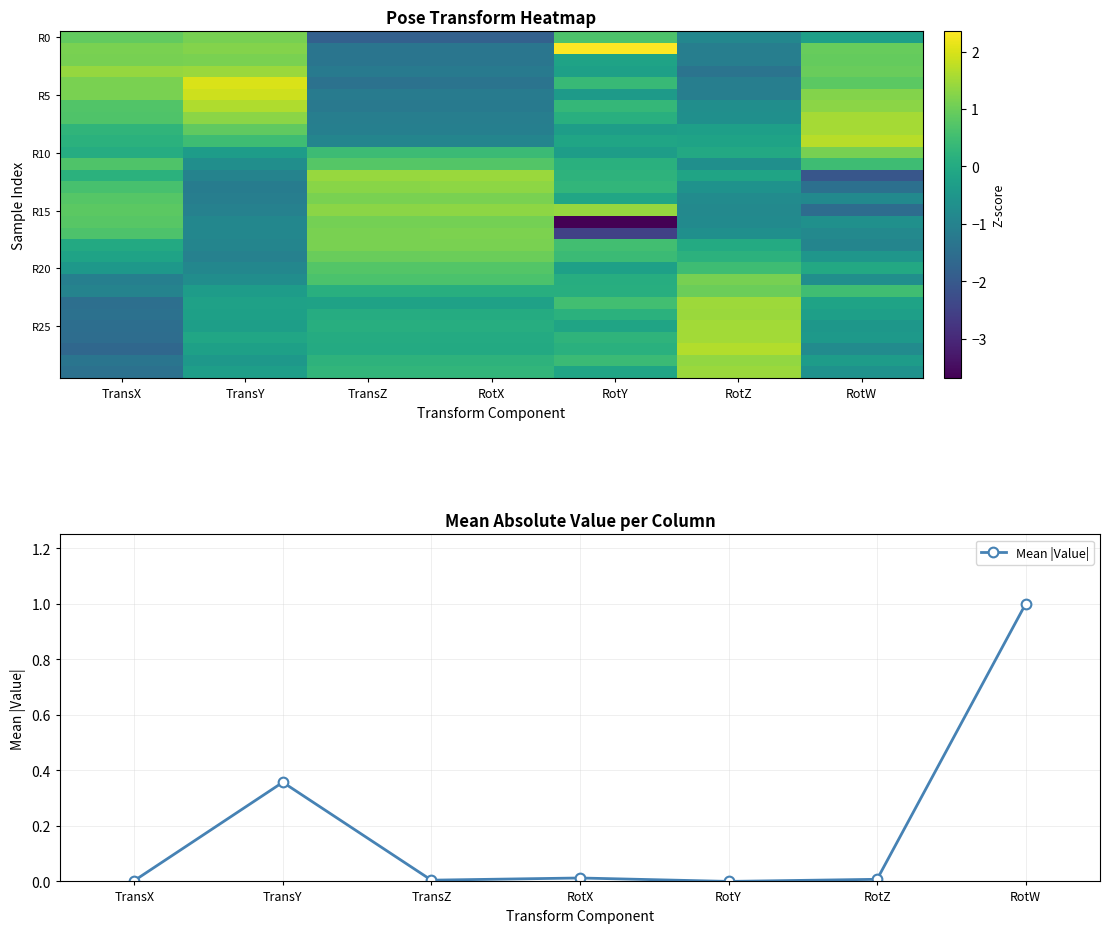

True or false: Mean |Value| has more than 0 points higher than both neighbors.

True